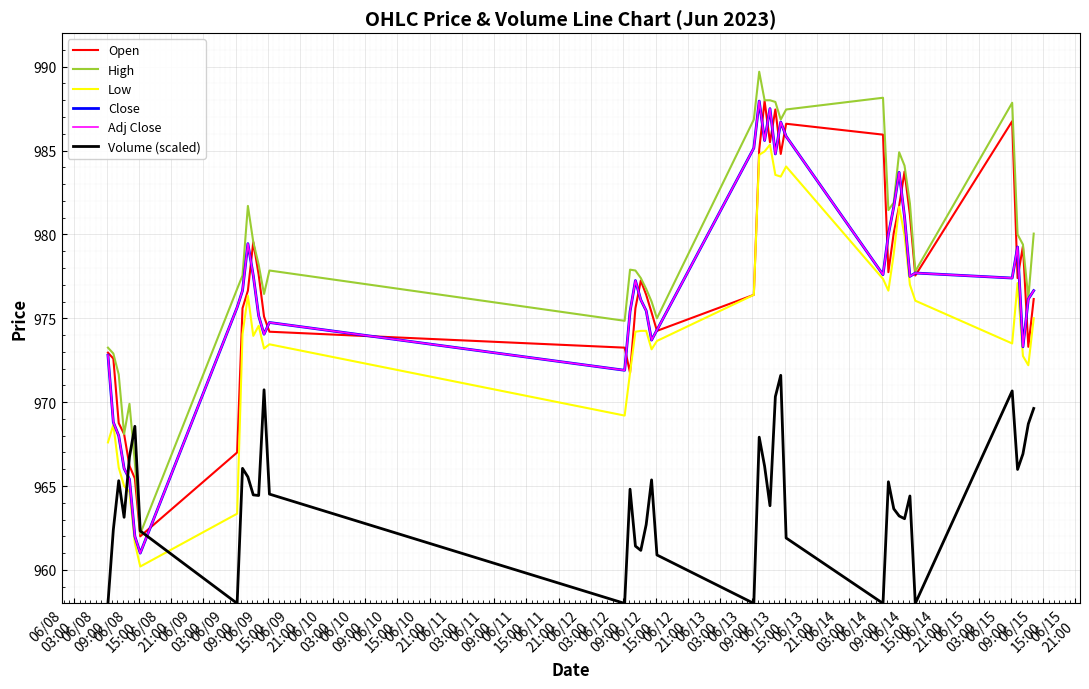

Which series has the widest spread of values?

High